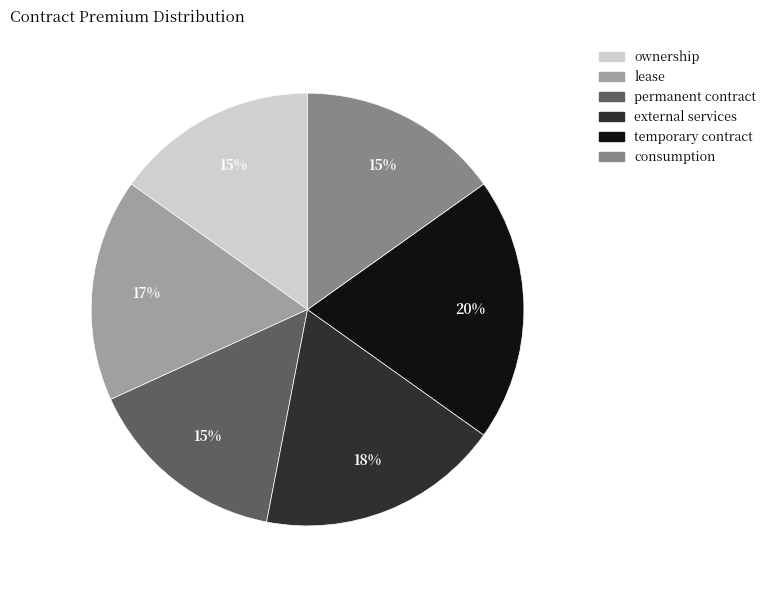

To the nearest percent, what percentage of the pie is temporary contract?

20%